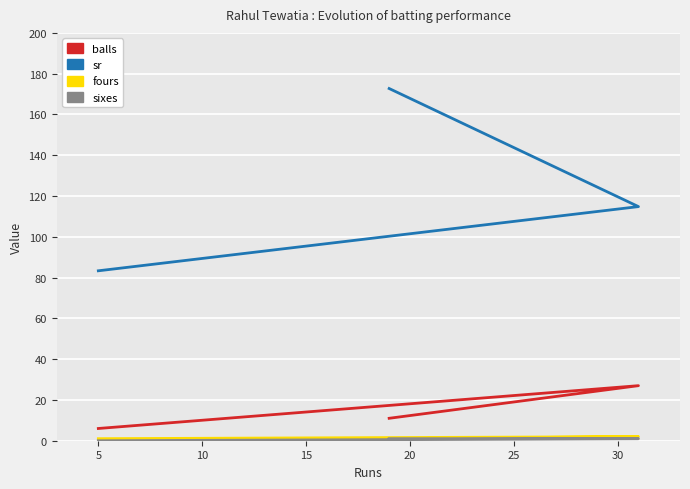

How many lines are shown in the chart?

4